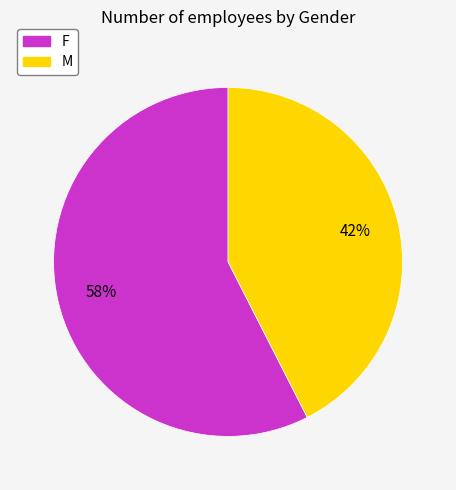

How many slices are in this pie chart?

2